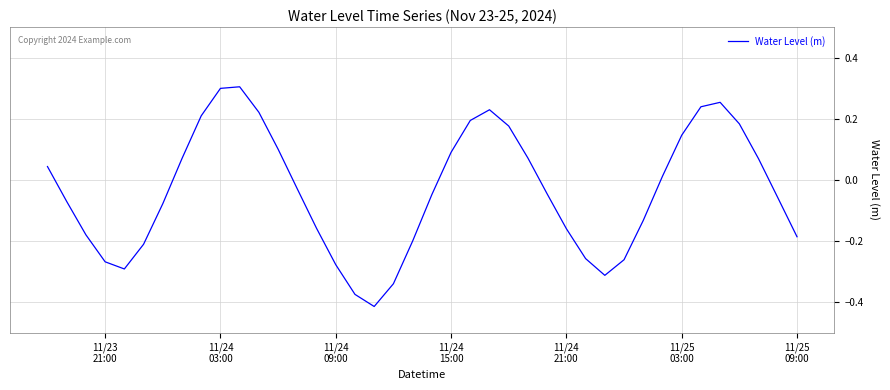

How many values are below 0?

22